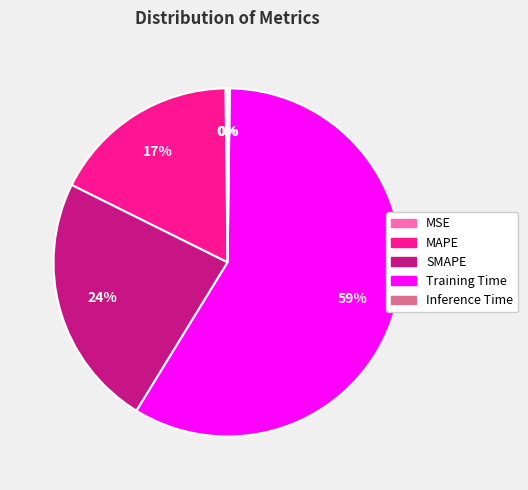

To the nearest percent, what is the average slice percentage?

20%